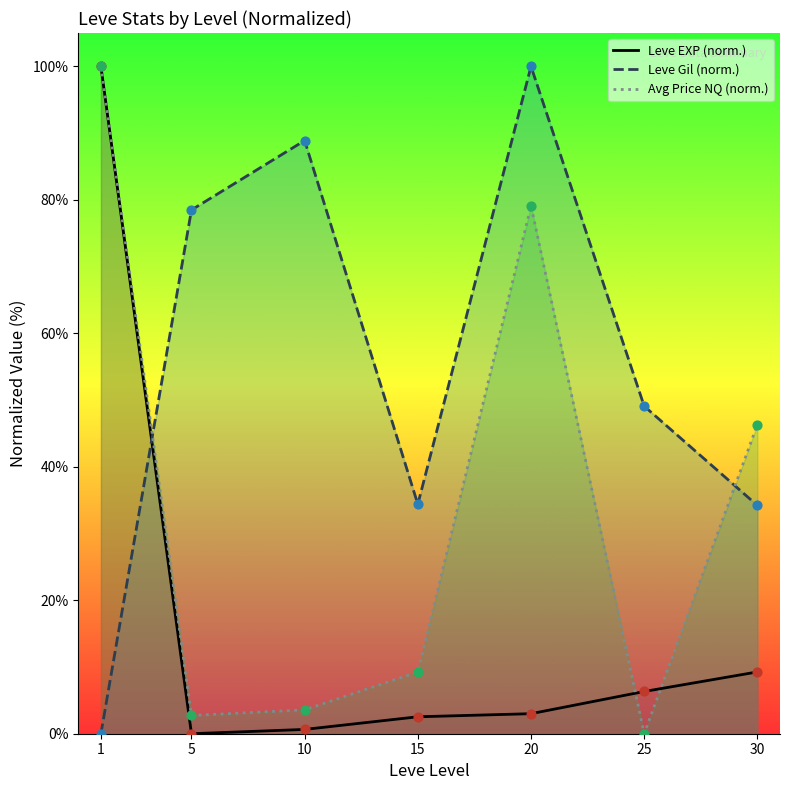

At which category is the sum across all series the highest?

1